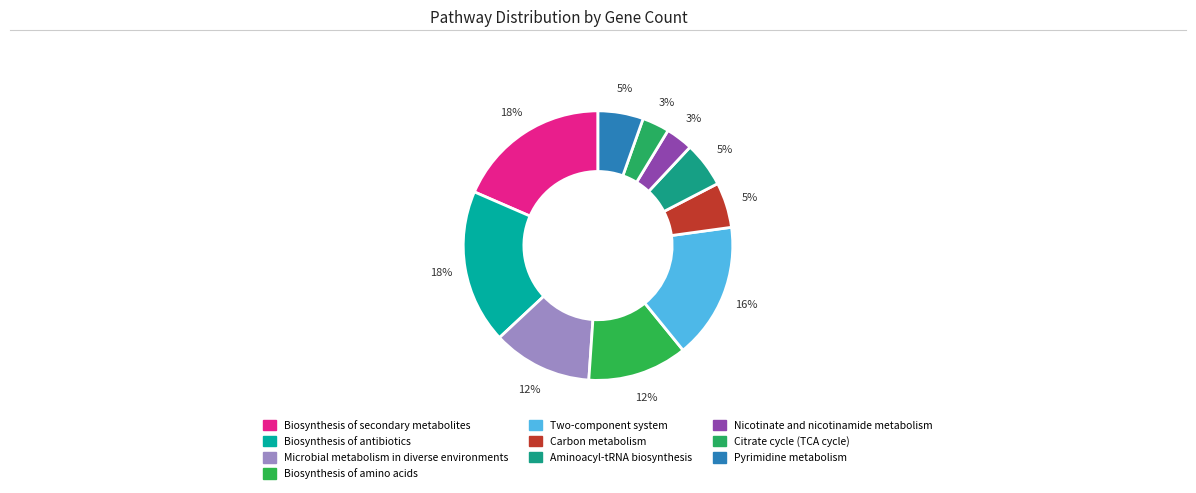

Is it true that Biosynthesis of antibiotics is 24% of the pie?

False